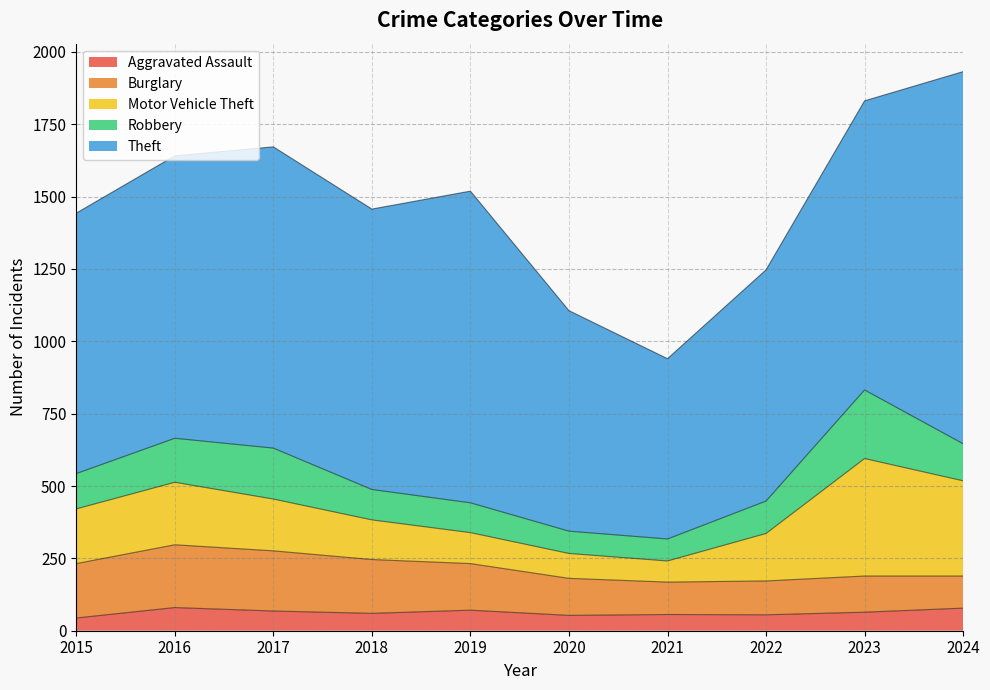

What is the sum of the Theft values at 2015 and 2018?

1869